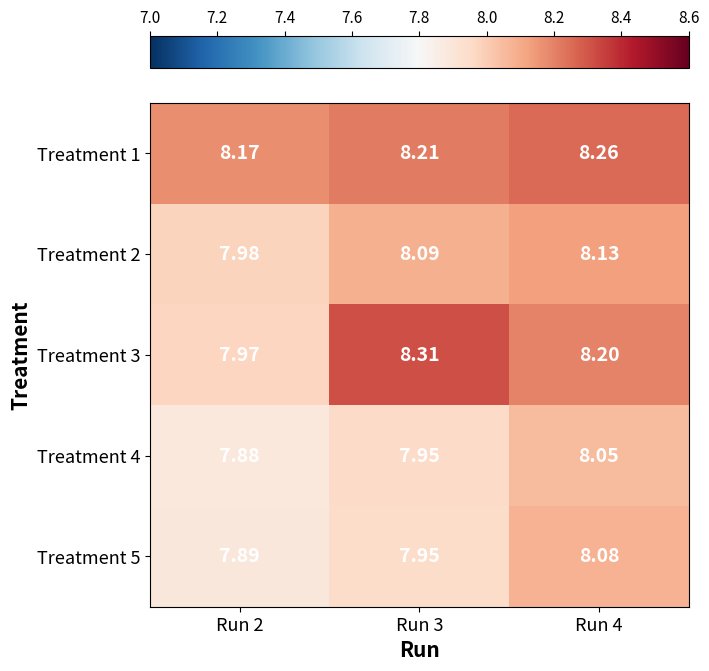

At which category is the sum across all series the highest?

Run 4